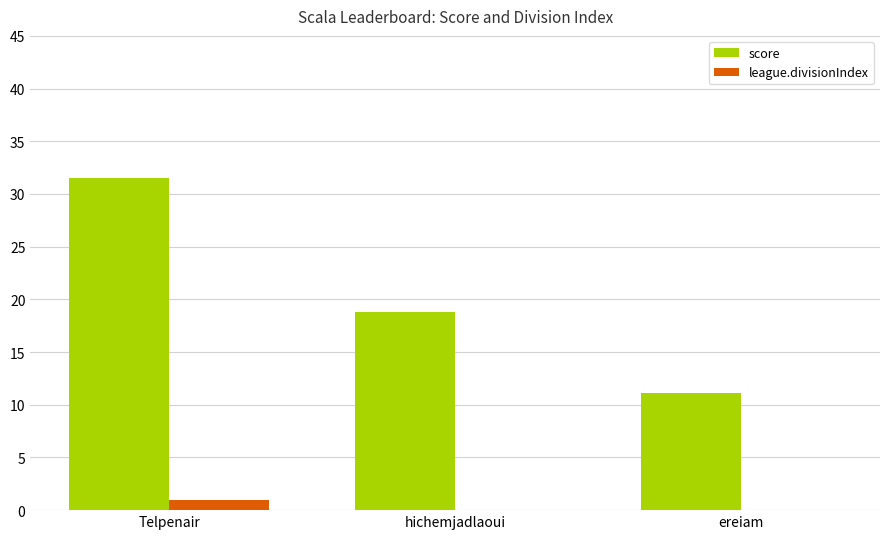

Which series has the largest total across all categories?

score